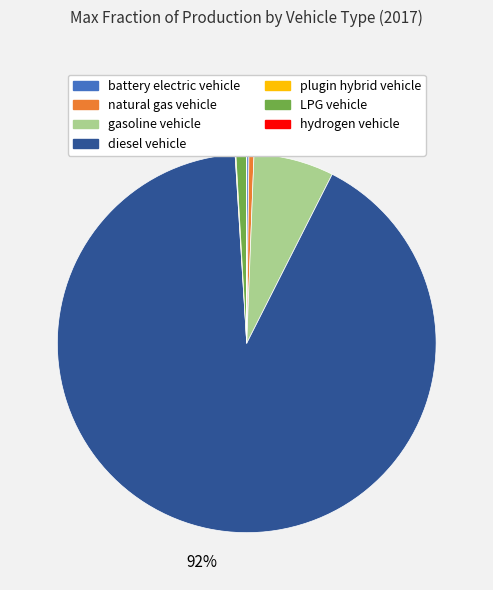

What is the largest slice in the pie chart?

diesel vehicle